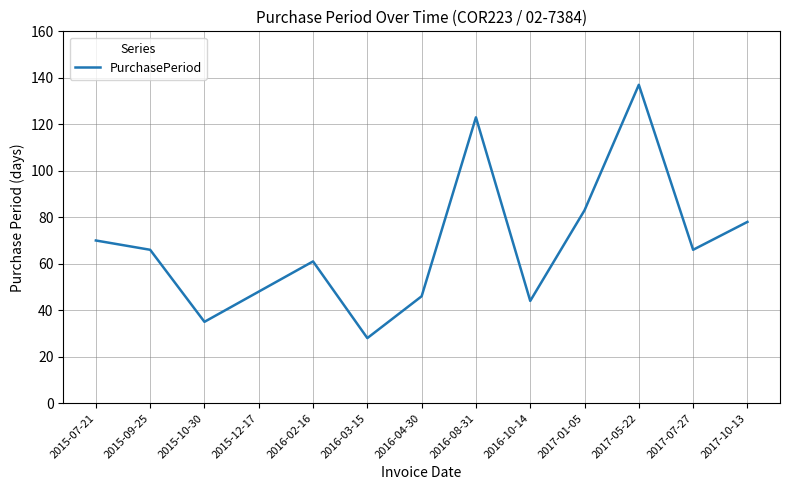

Is it true that the value at 2015-10-30 is 61?

False